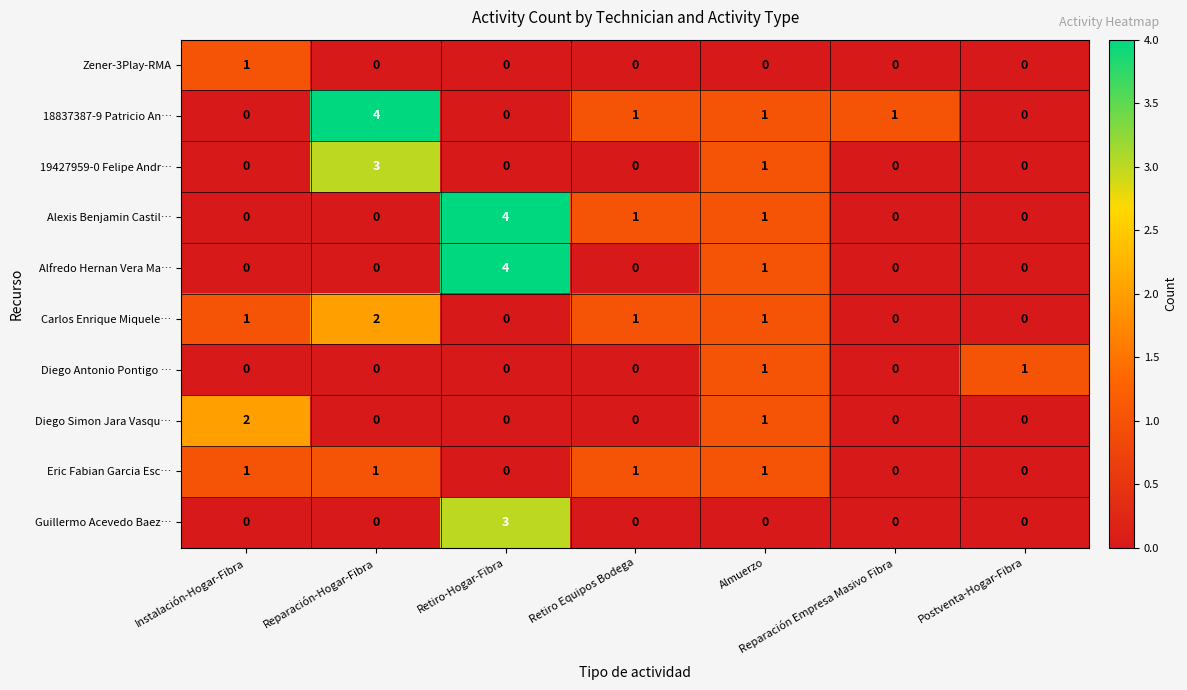

The 19427959-0 Felipe Andr… series shows 1 at Instalación-Hogar-Fibra. True or false?

False